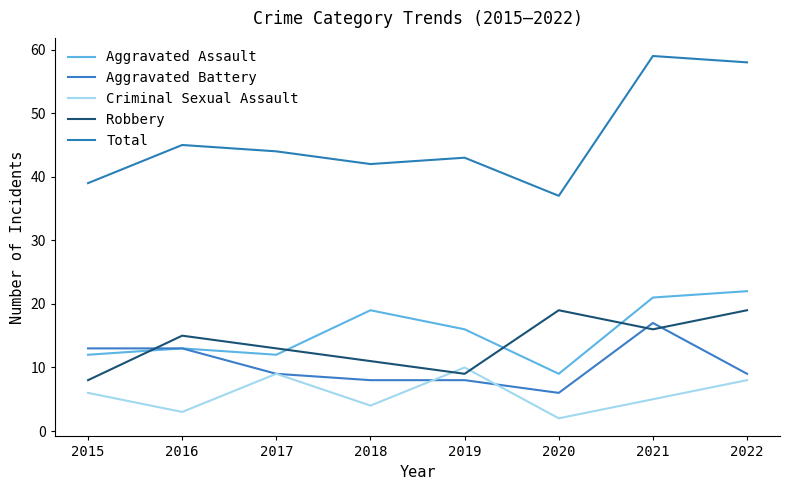

Reading left to right, what are all the values shown in this chart?

Aggravated Assault: 12	13	12	19	16	9	21	22
Aggravated Battery: 13	13	9	8	8	6	17	9
Criminal Sexual Assault: 6	3	9	4	10	2	5	8
Robbery: 8	15	13	11	9	19	16	19
Total: 39	45	44	42	43	37	59	58